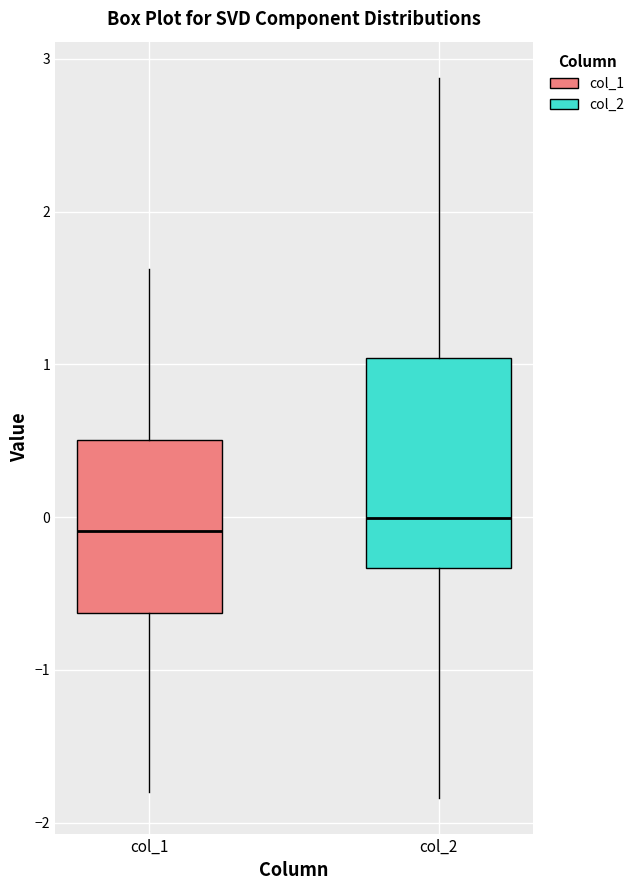

Which box is the tallest, from its lower edge to its upper edge?

col_2